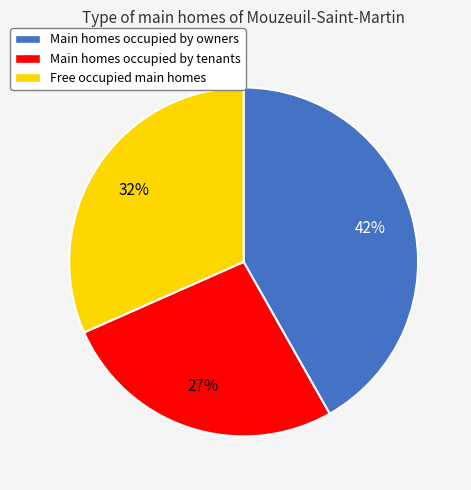

To the nearest percent, what portion does Main homes occupied by owners represent?

42%